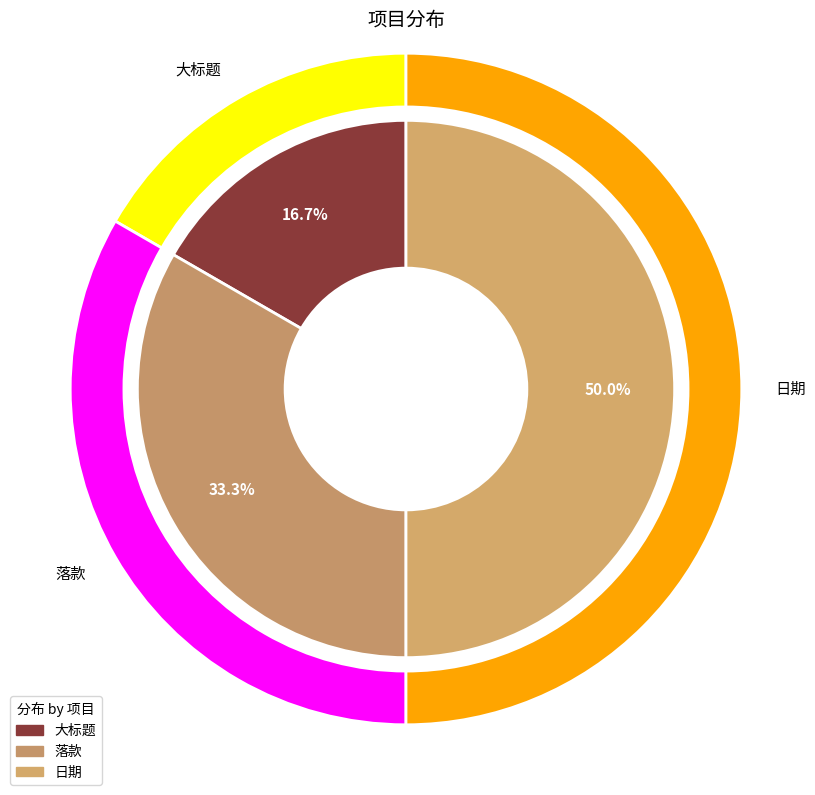

Is there any slice that represents more than half of the pie?

No